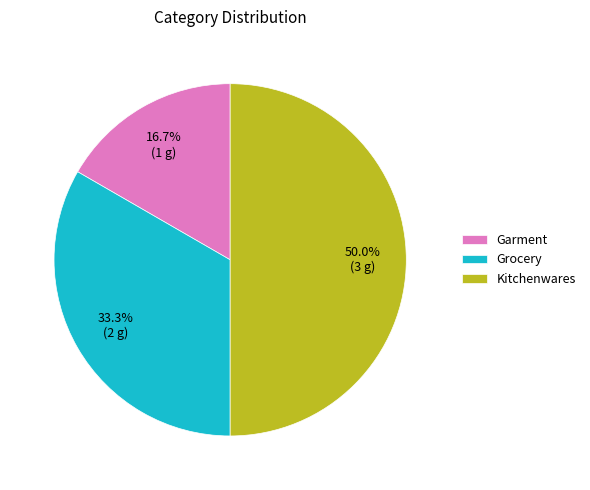

What portion of the pie excludes Garment?

83.3%